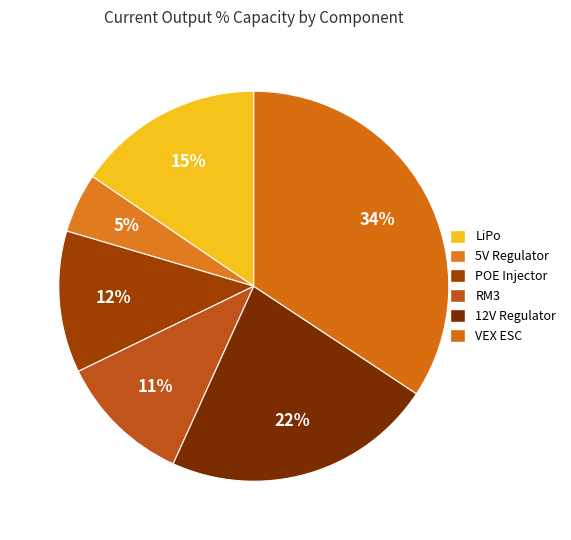

Which category has the biggest portion of the pie?

VEX ESC